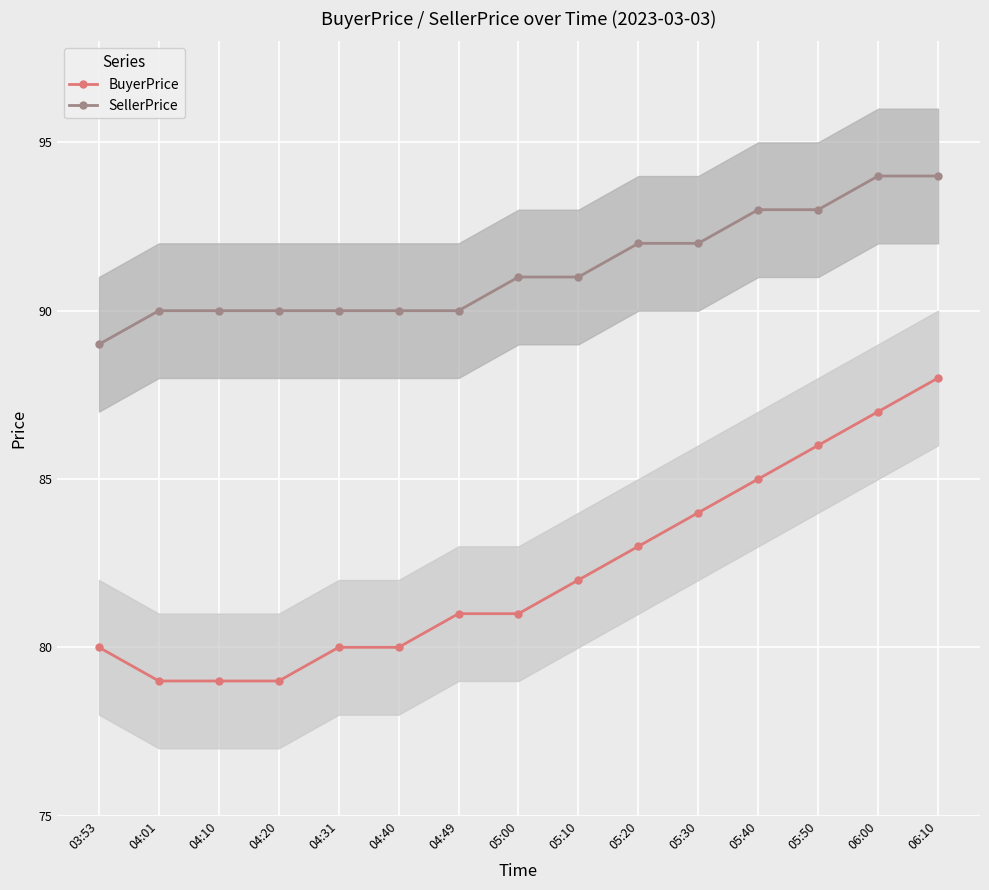

What is the average value of the BuyerPrice series?

82